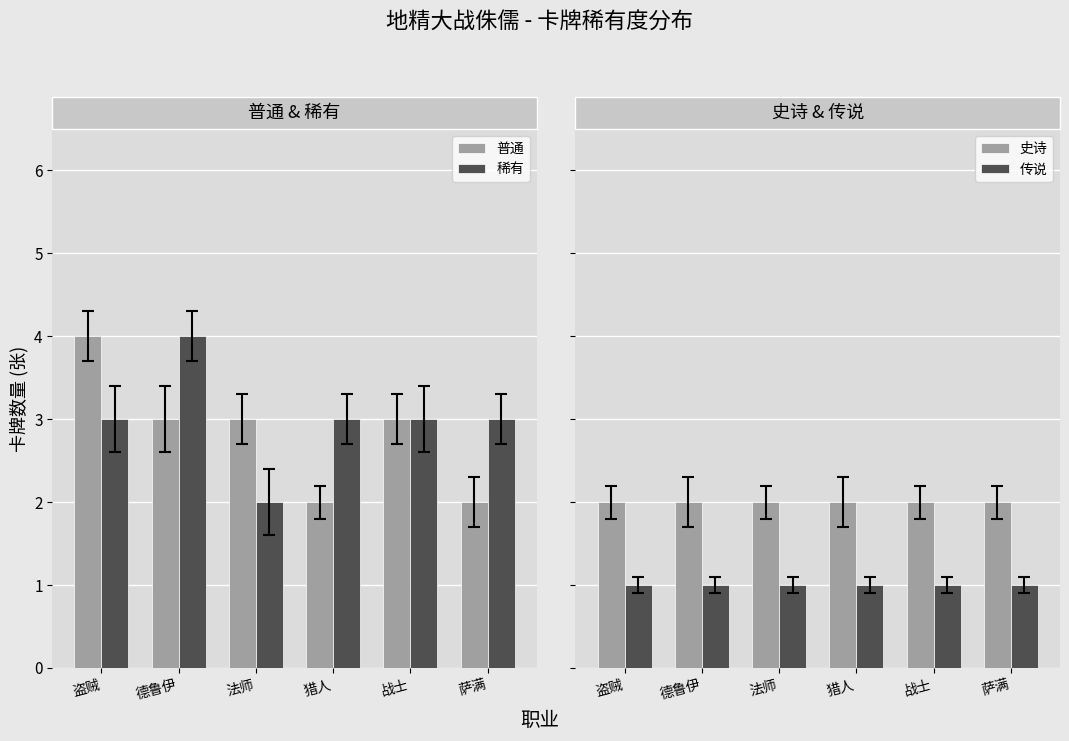

What is the value of the 稀有 bar at the 6th from the left?

3